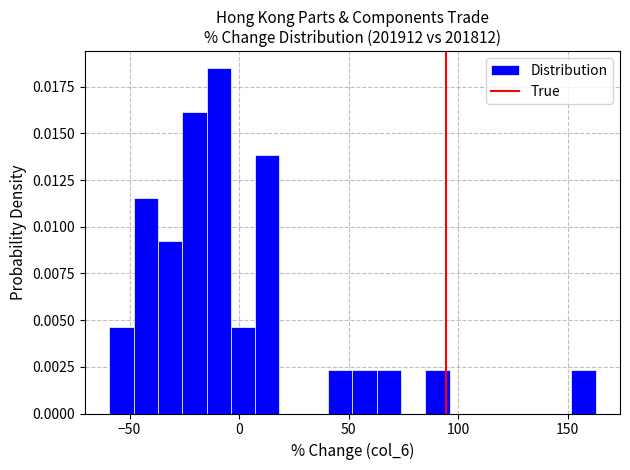

Around what value on the x-axis is the tallest bar? Give the approximate position of its centre, as read against the axis.

-10